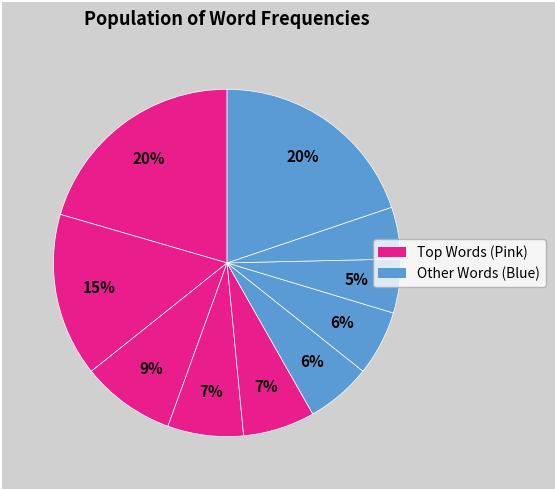

How many segments does this pie chart have?

10